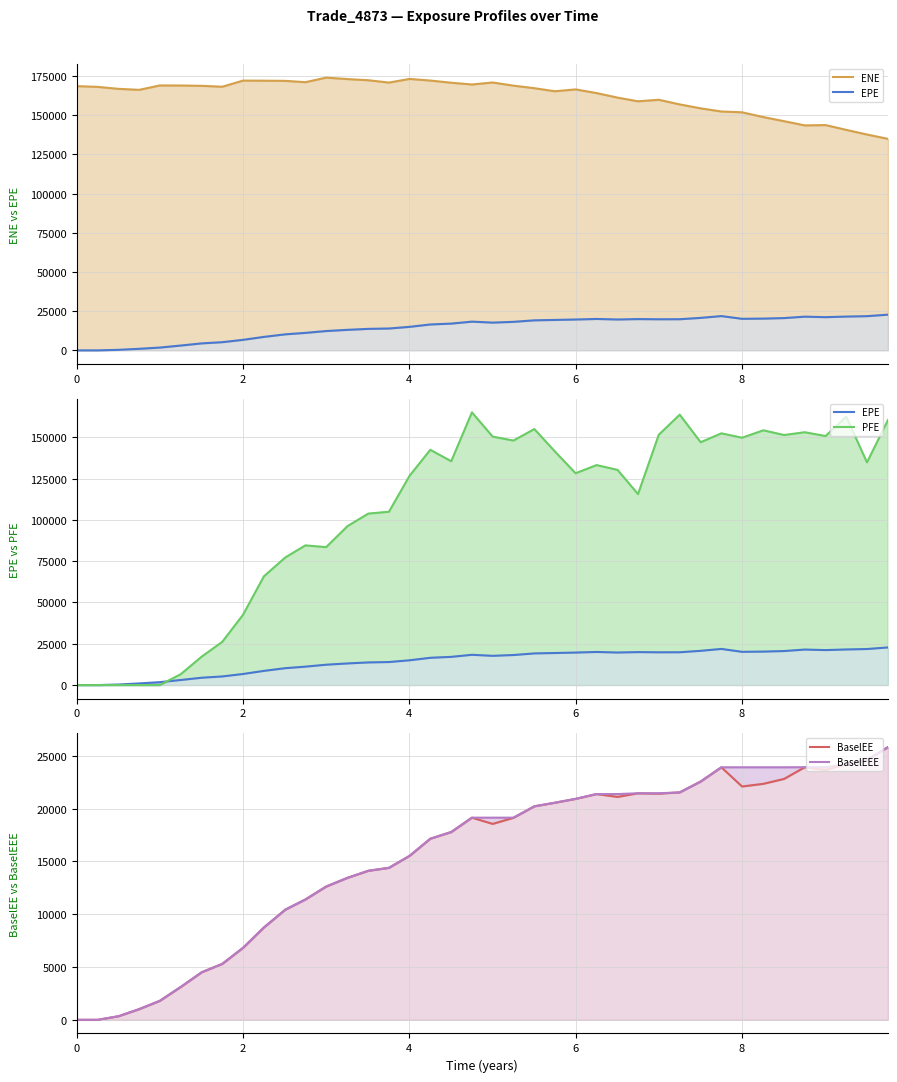

What is the highest value of the ENE series?

174000.0